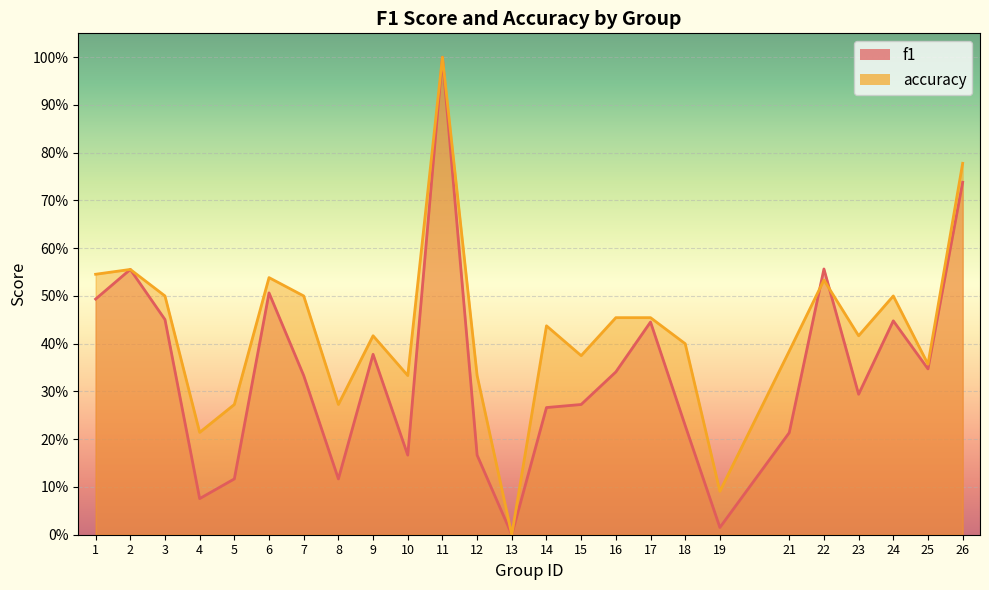

At which label does accuracy reach its minimum?

13